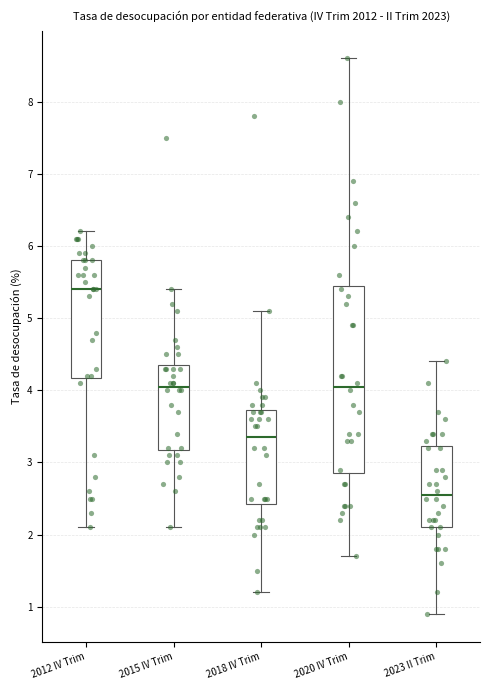

Reading left to right, read every box against the y-axis: the position of its median line, the range the box covers, and the ends of its whiskers. The values are not printed on the chart, so give them approximately, as read against the axis.

2012 IV Trim: median 5.4, box 4.2 to 5.8, whiskers 2.1 to 6.2
2015 IV Trim: median 4.1, box 3.2 to 4.4, whiskers 2.1 to 5.4
2018 IV Trim: median 3.4, box 2.4 to 3.7, whiskers 1.2 to 5.1
2020 IV Trim: median 4.1, box 2.9 to 5.5, whiskers 1.7 to 8.6
2023 II Trim: median 2.6, box 2.1 to 3.2, whiskers 0.9 to 4.4